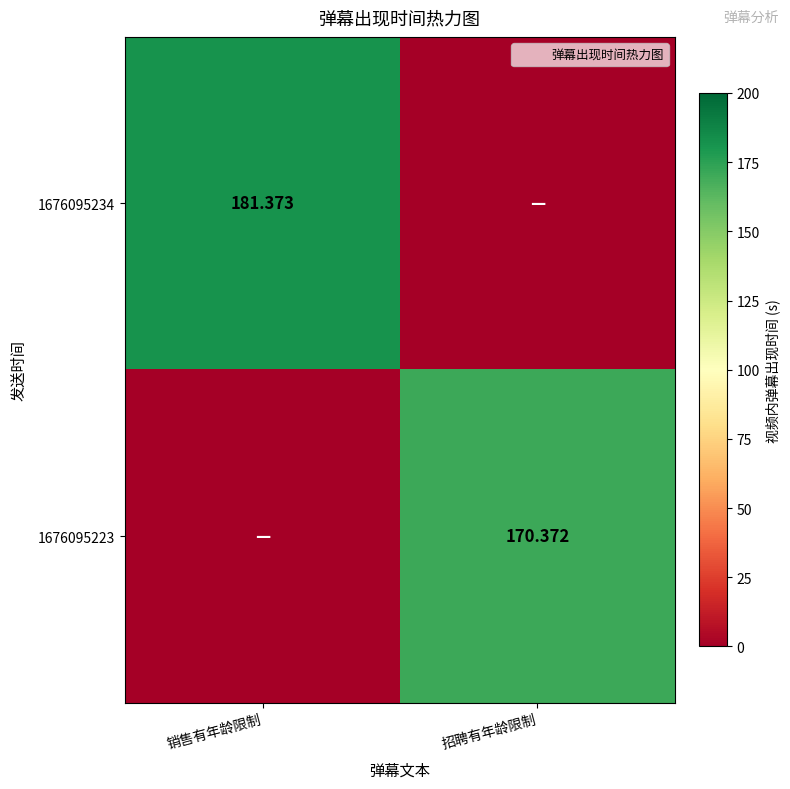

What is the difference between the 1676095234 values at 销售有年龄限制 and 招聘有年龄限制?

181.4